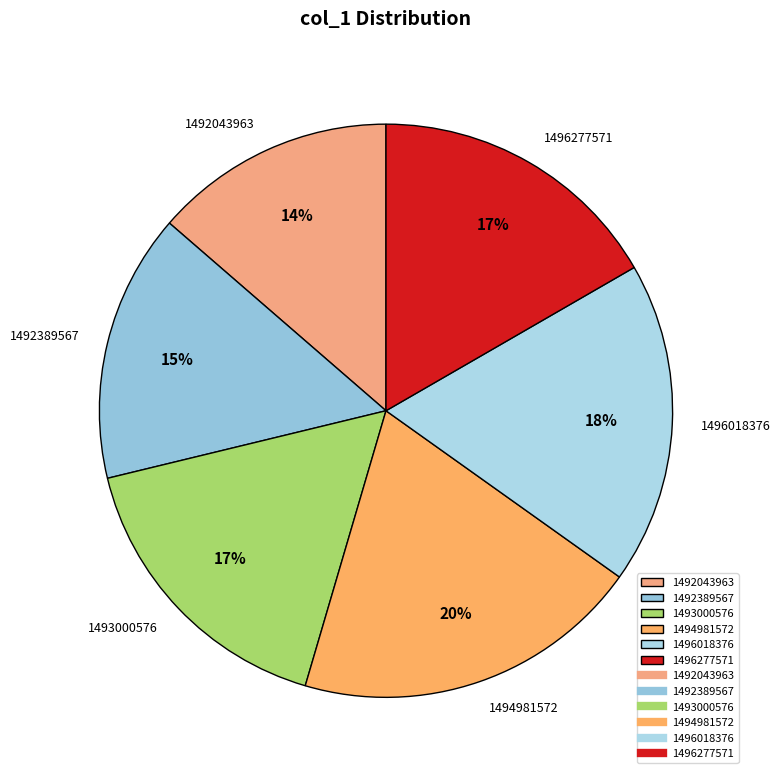

To the nearest percent, what is the difference between the 1496277571 and 1492043963 slice percentages?

3%